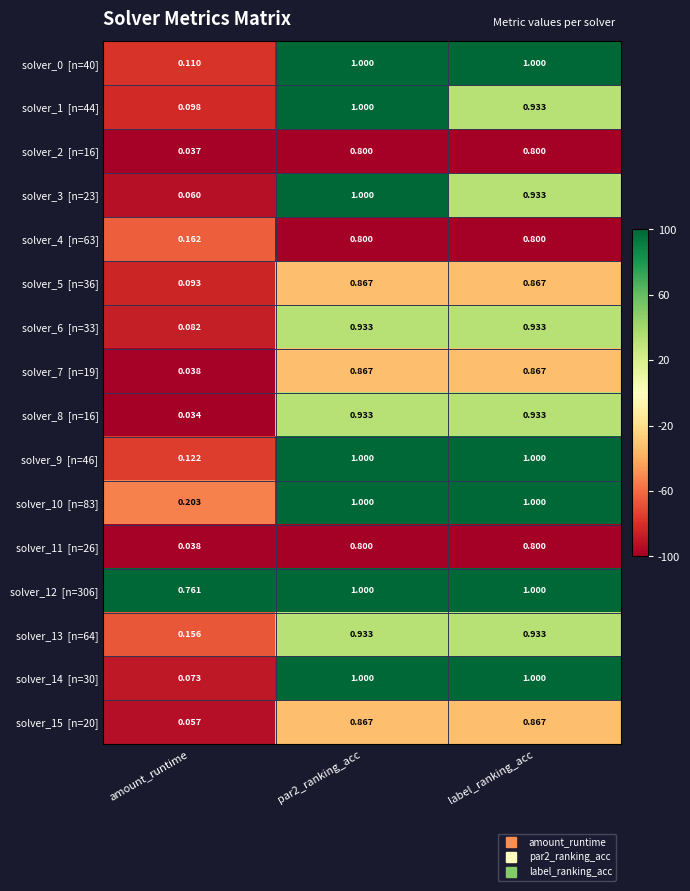

How many distinct data groups are displayed?

16